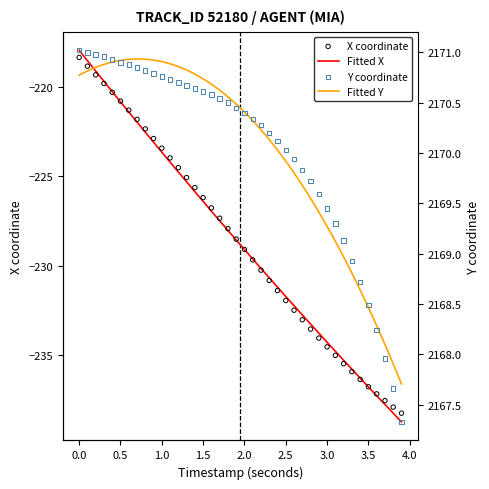

Which series has the largest total across all categories?

Y